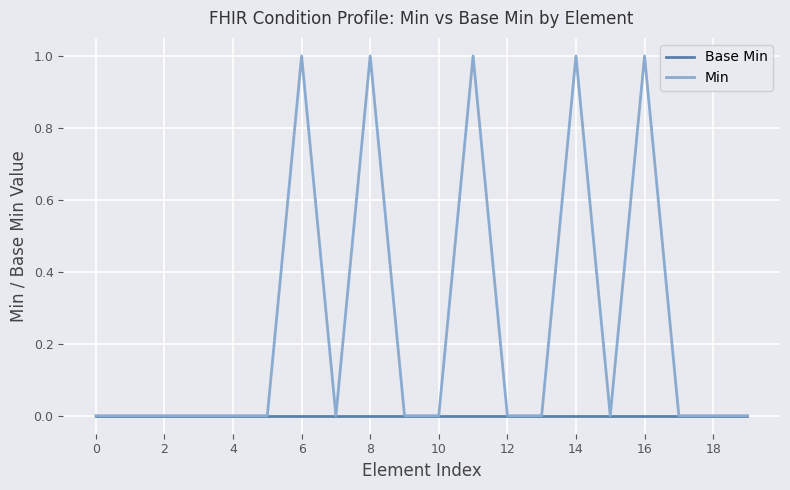

Which series has the widest spread of values?

Min